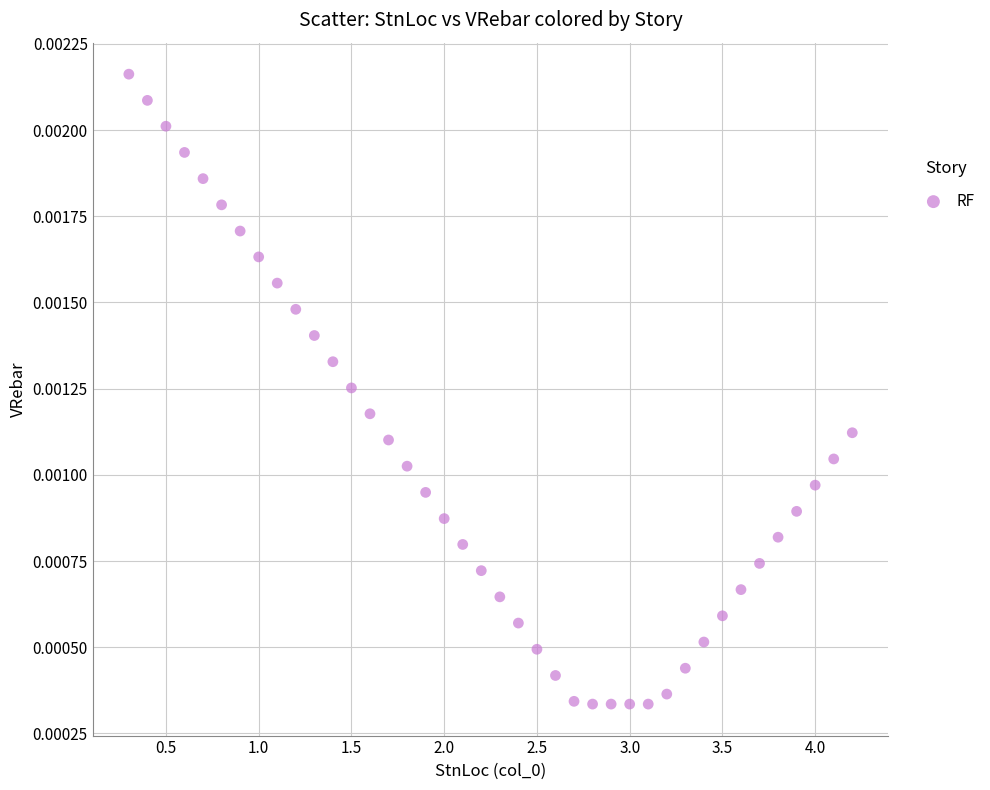

What is the range of X values (max minus min)?

3.9